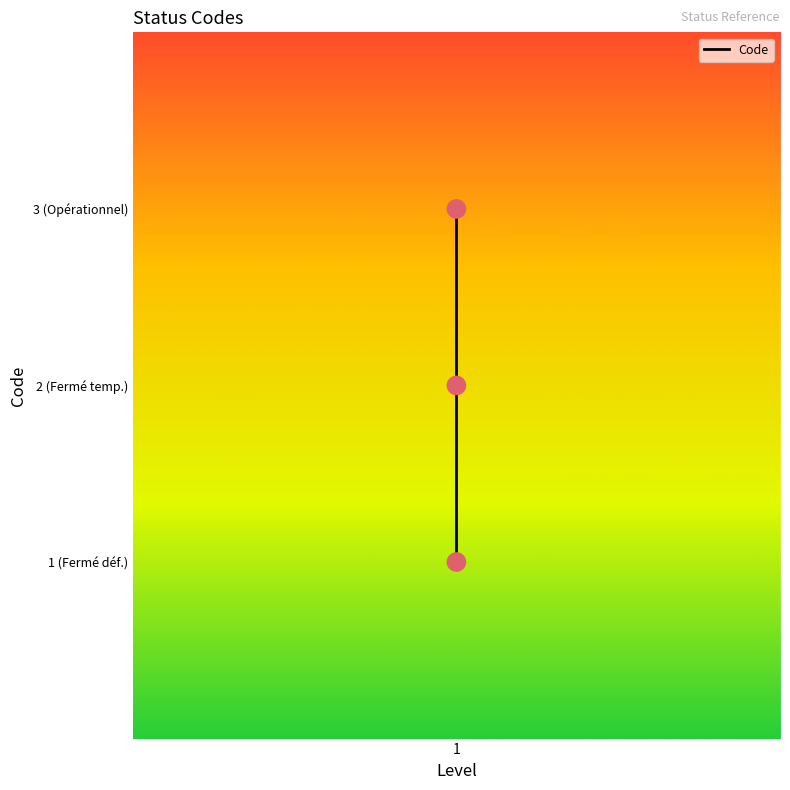

Which has a higher value, 1 or 1?

1